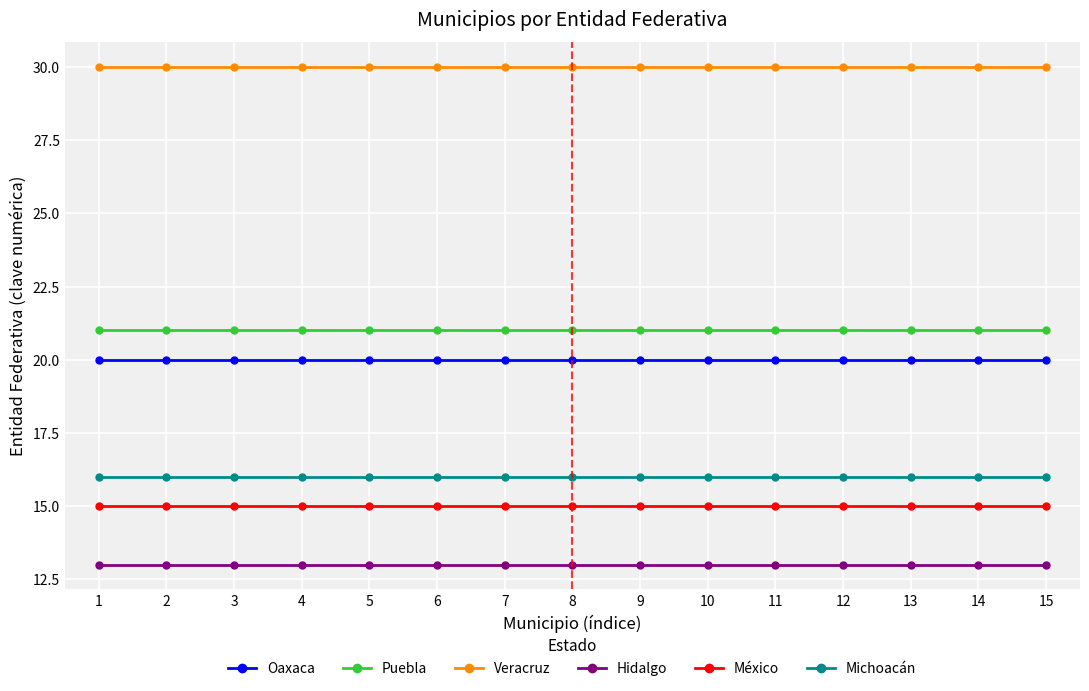

True or false: Veracruz and México intersect in this chart.

False